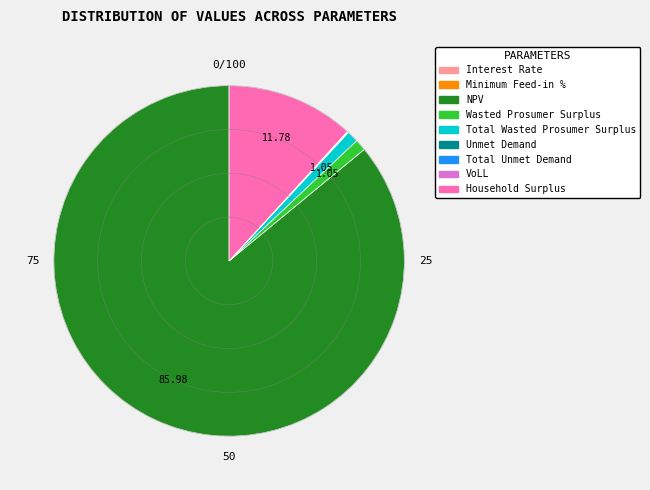

Which slice represents more than half of the pie?

NPV